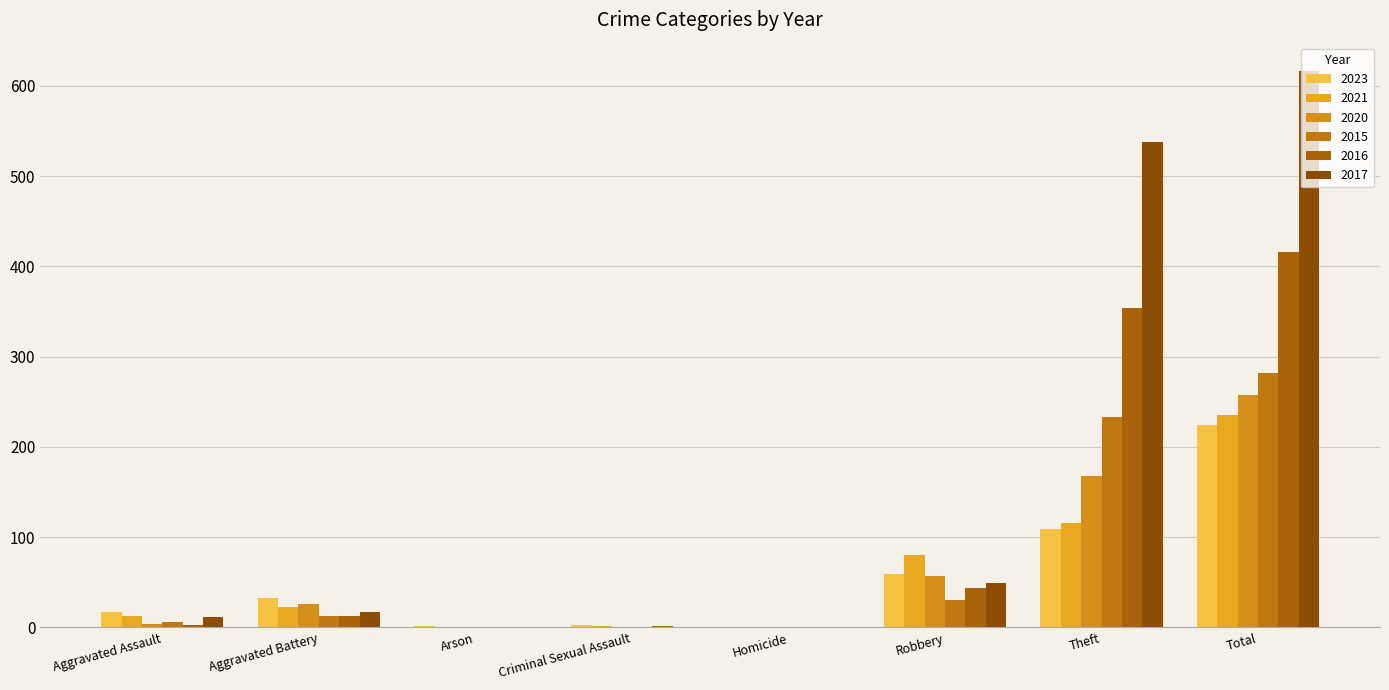

Are the bars grouped side by side (vs. stacked)?

Yes